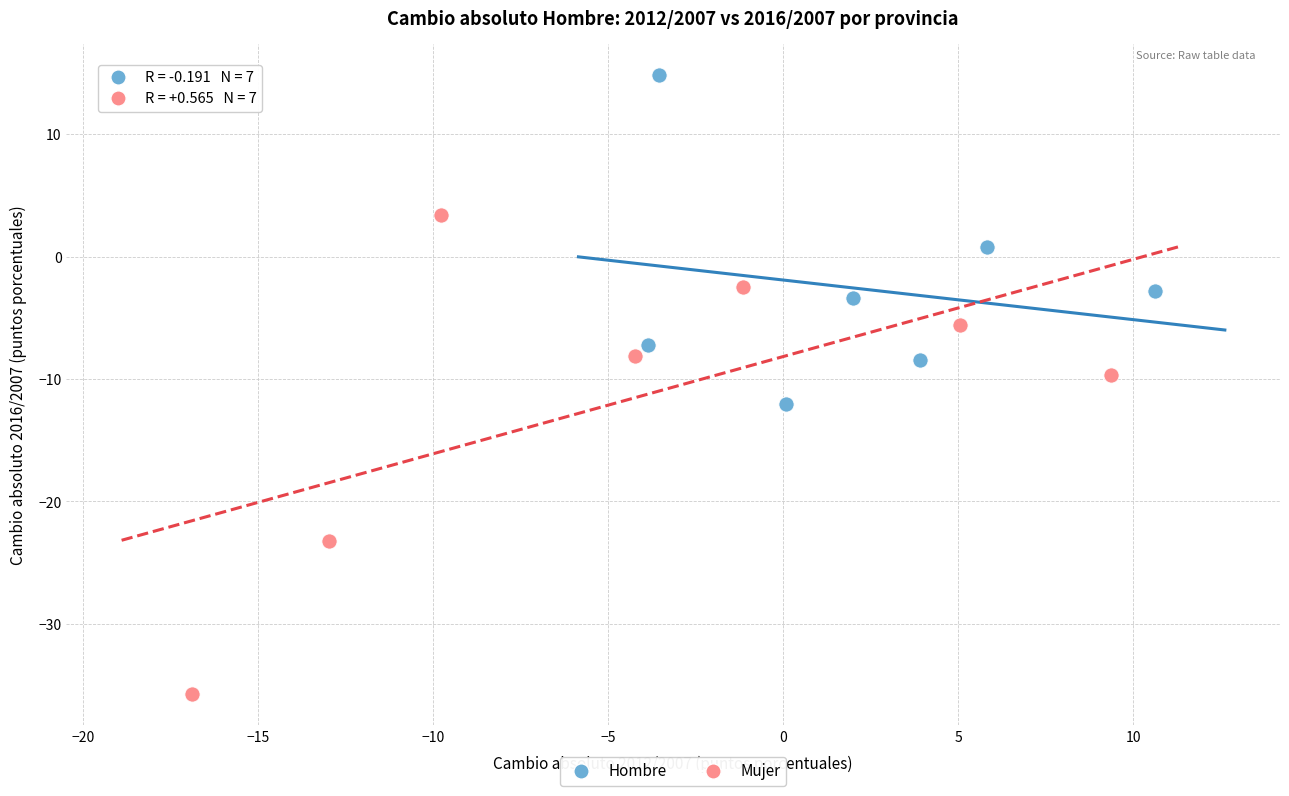

Which series reaches the maximum Y coordinate?

Hombre